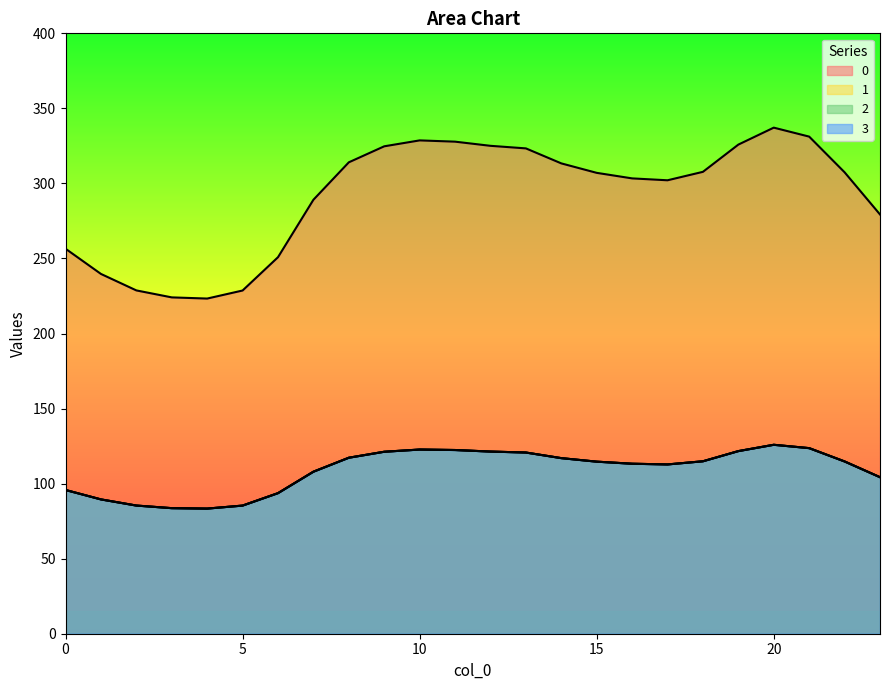

At which category does 3 reach its first local peak?

10